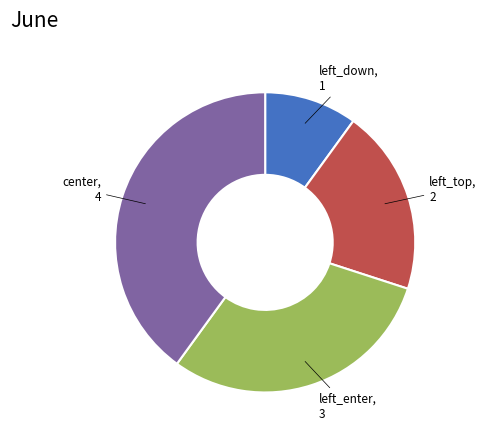

Does any single category account for the majority?

No